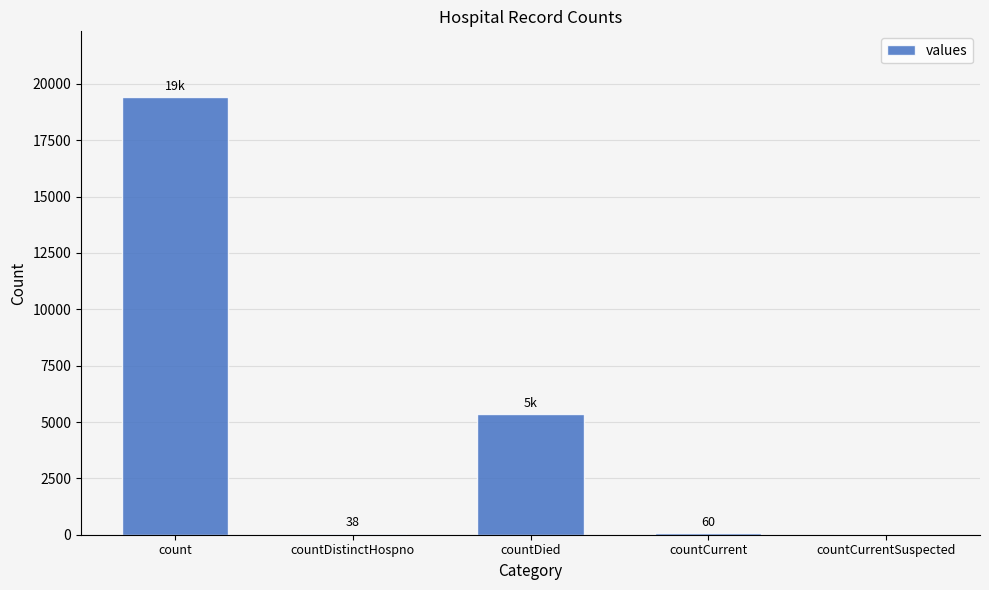

What is the sum of all values?

24875